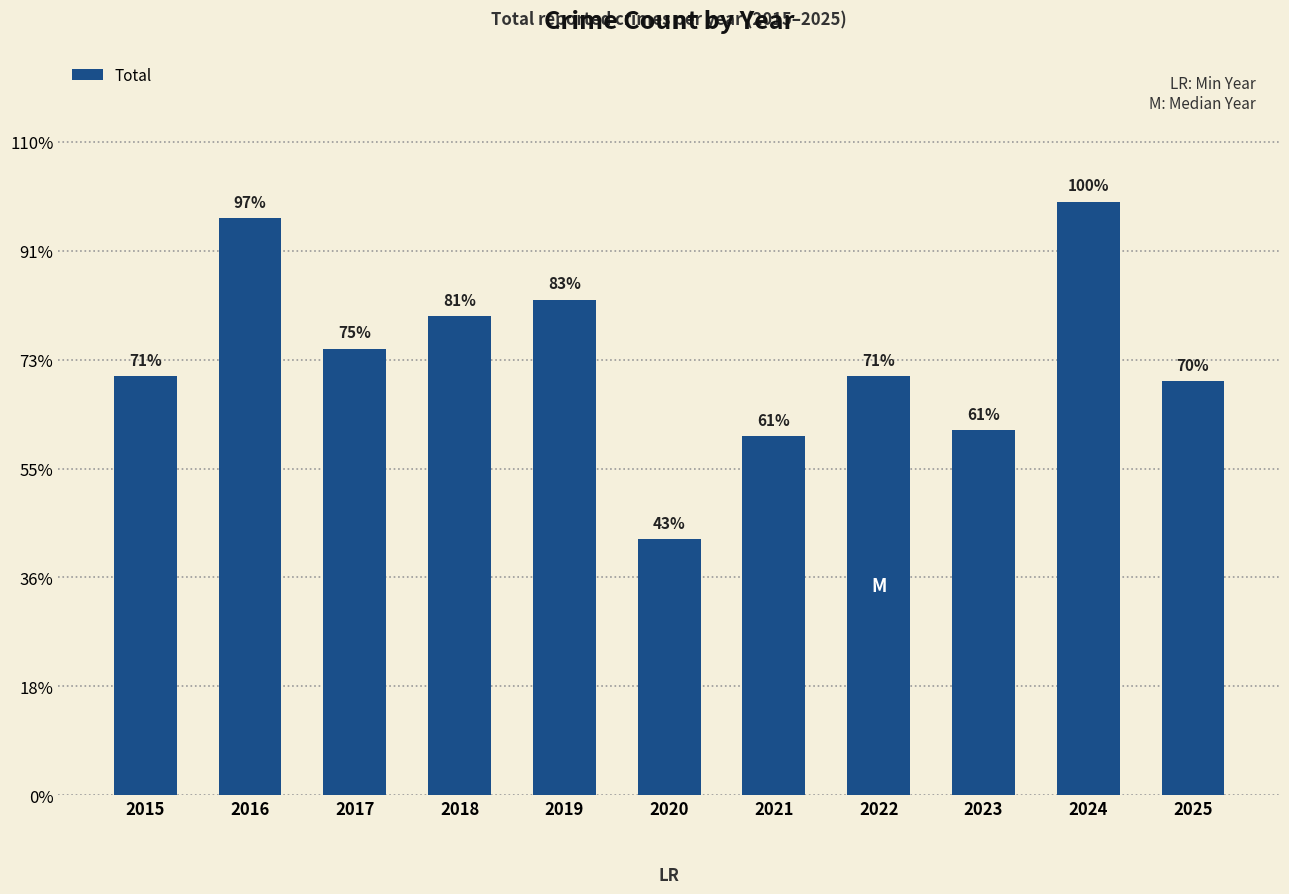

List the labels in order of value, smallest first.

2020, 2021, 2023, 2025, 2015, 2022, 2017, 2018, 2019, 2016, 2024